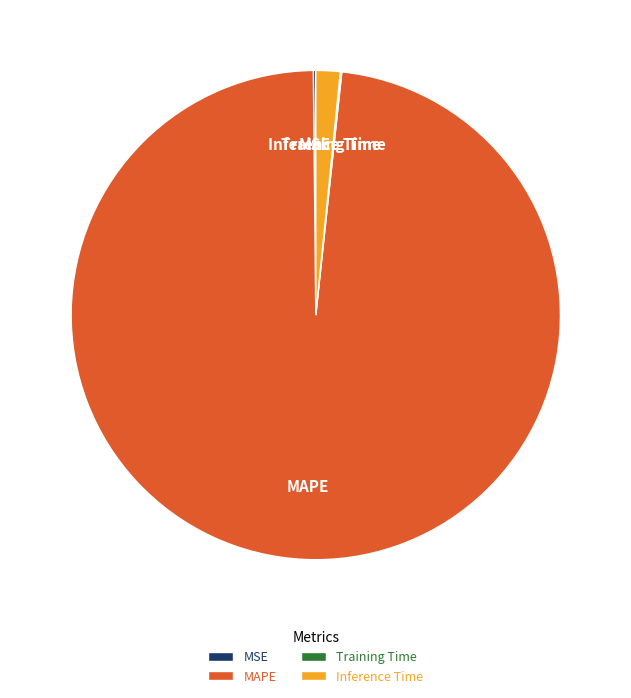

Is there any slice that represents more than half of the pie?

Yes